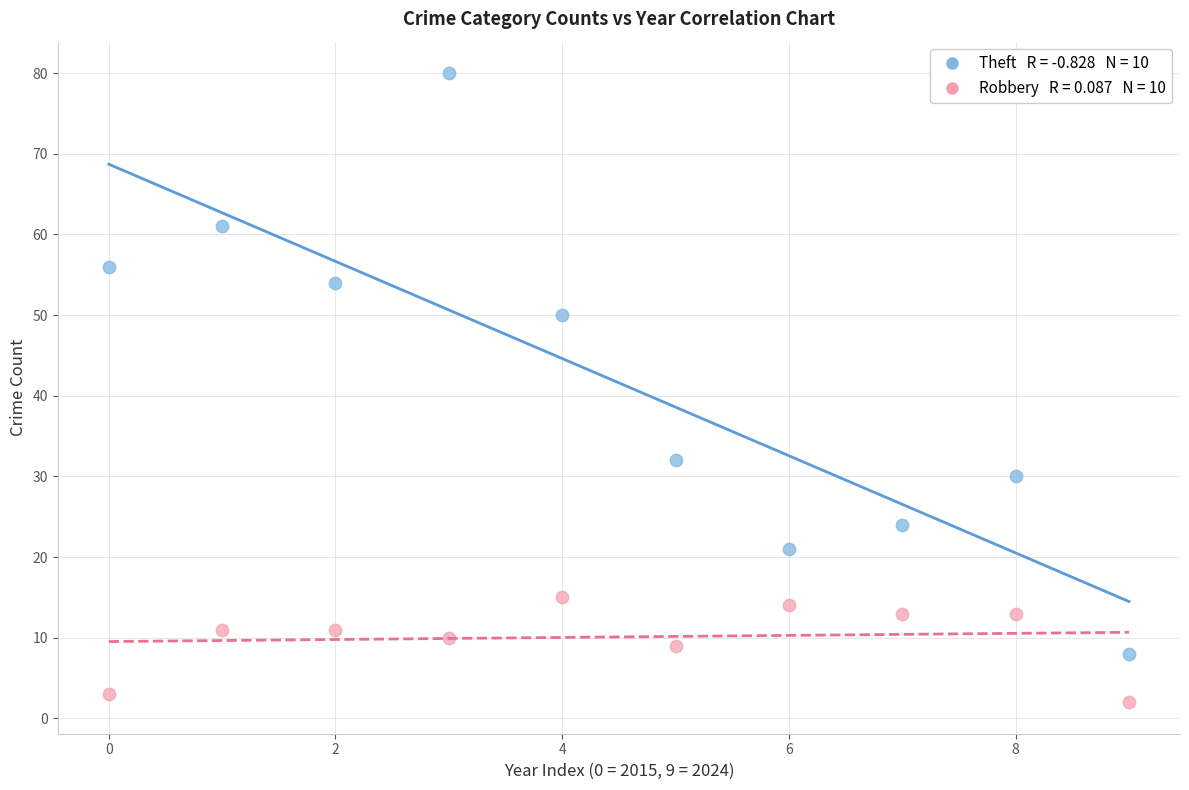

Across all data points, what is the range of Y values (max minus min)?

78